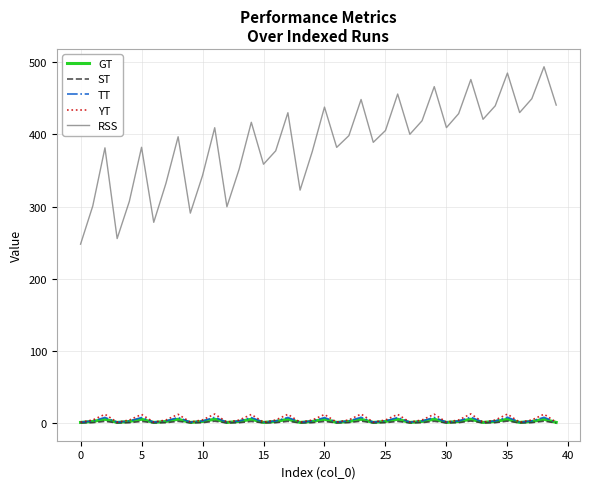

Which series has the largest range (max minus min)?

RSS